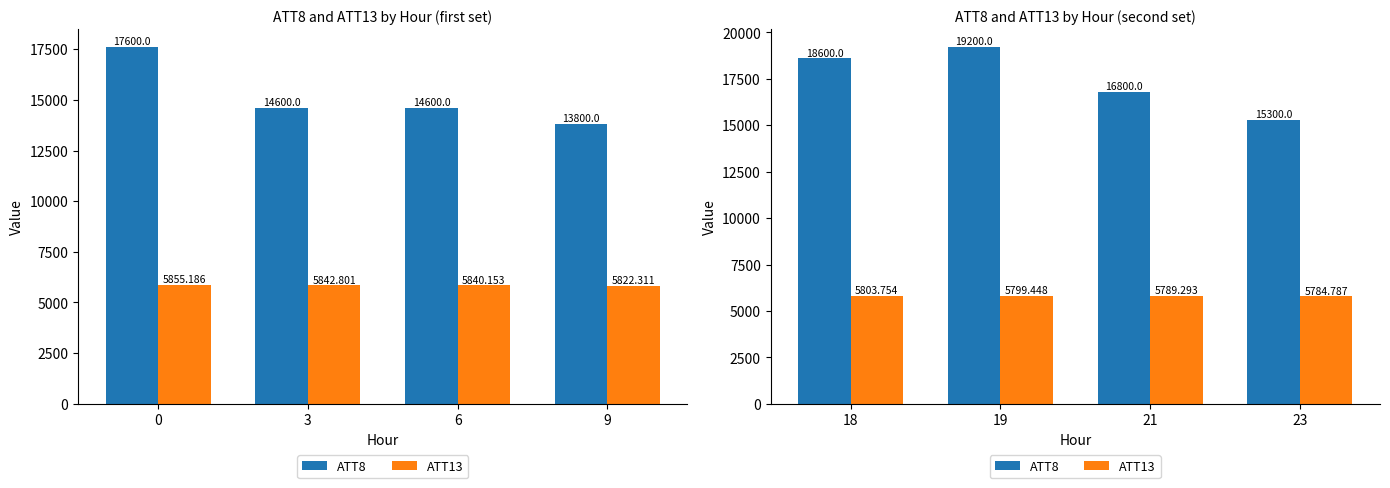

What is the average value of the ATT8 series?

17475.0